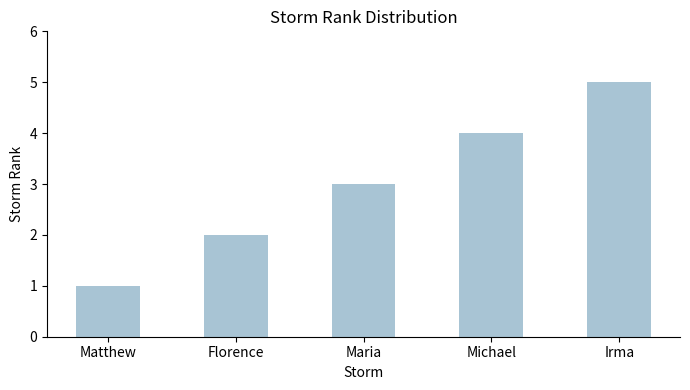

Which label corresponds to the smallest value in the chart?

Matthew